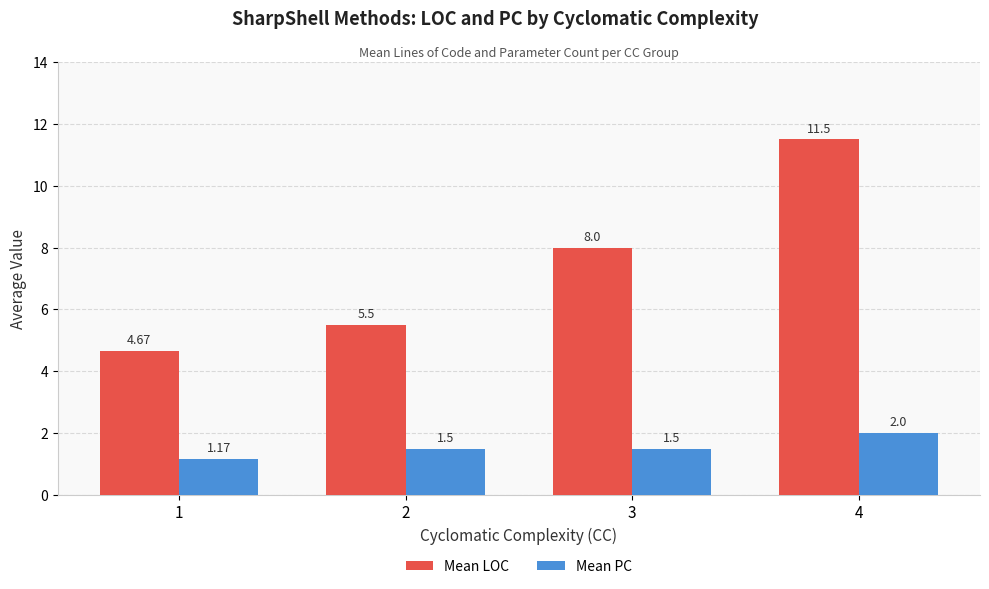

Where is Mean LOC nearest to the value 8?

3